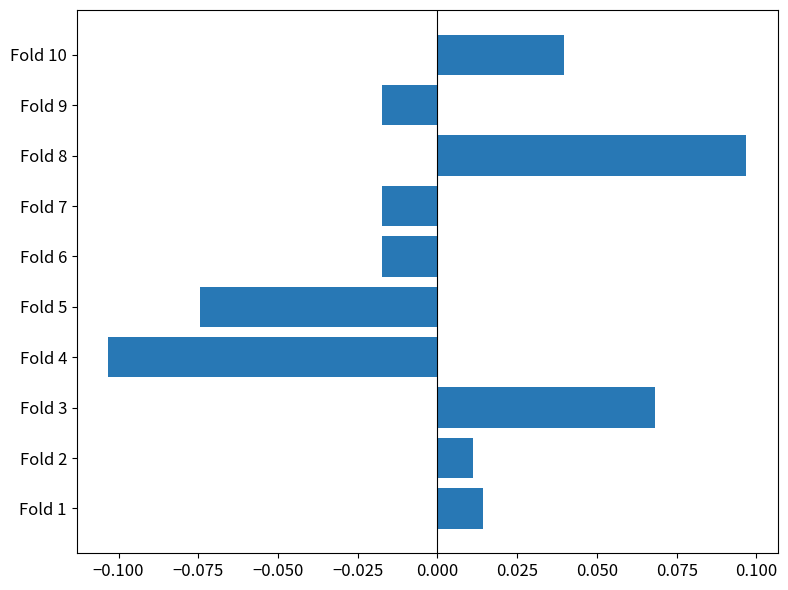

Which category has the lowest value across all series?

Fold 4